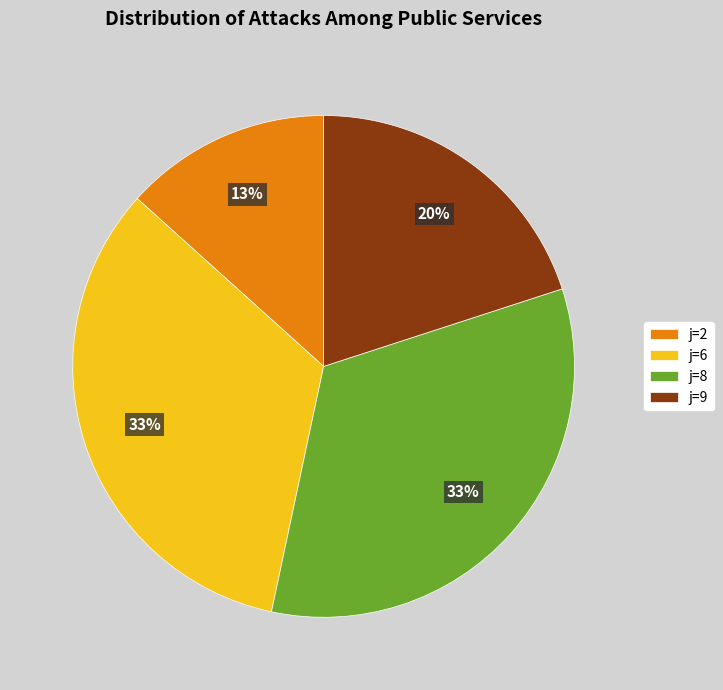

What is the smallest slice in the pie chart?

j=2